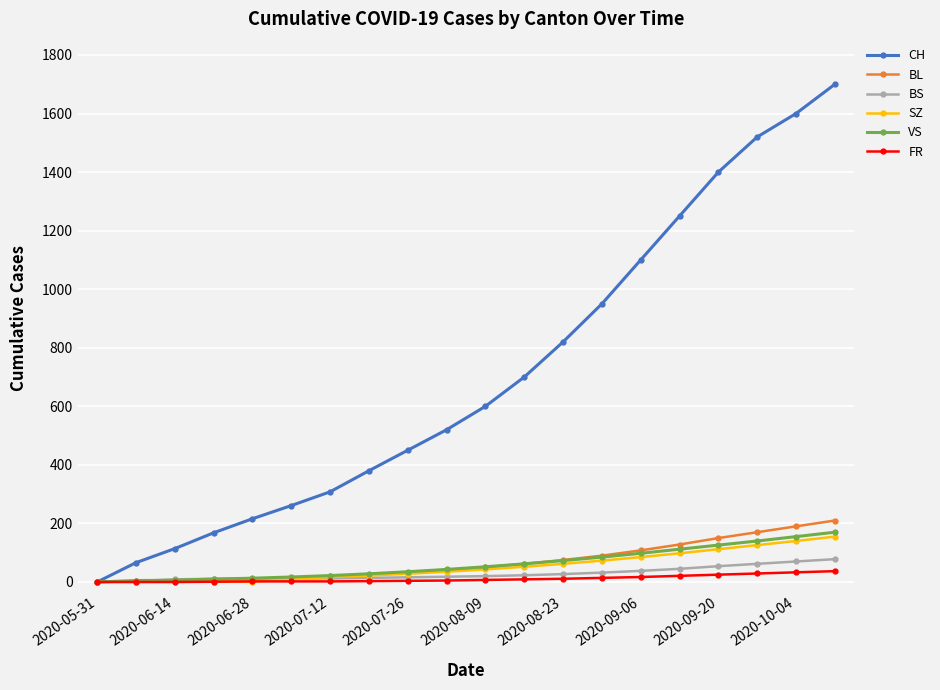

Which series has the widest spread of values?

CH